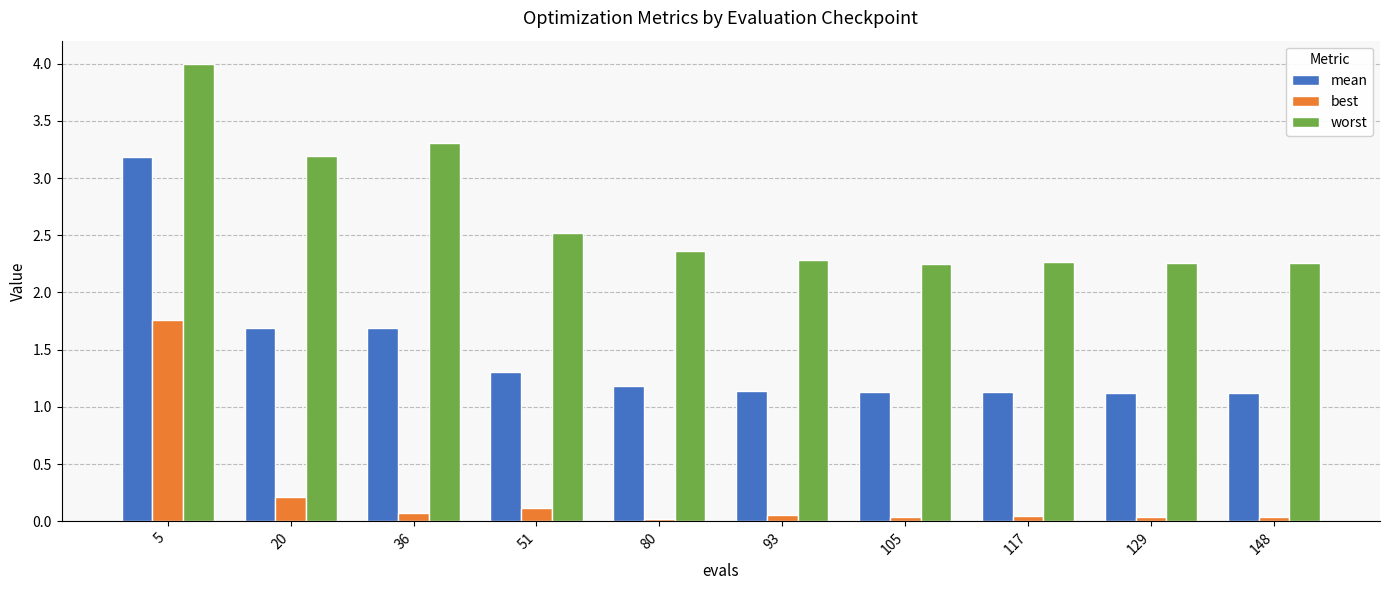

The value of mean at 51 is 1.3. True or false?

True